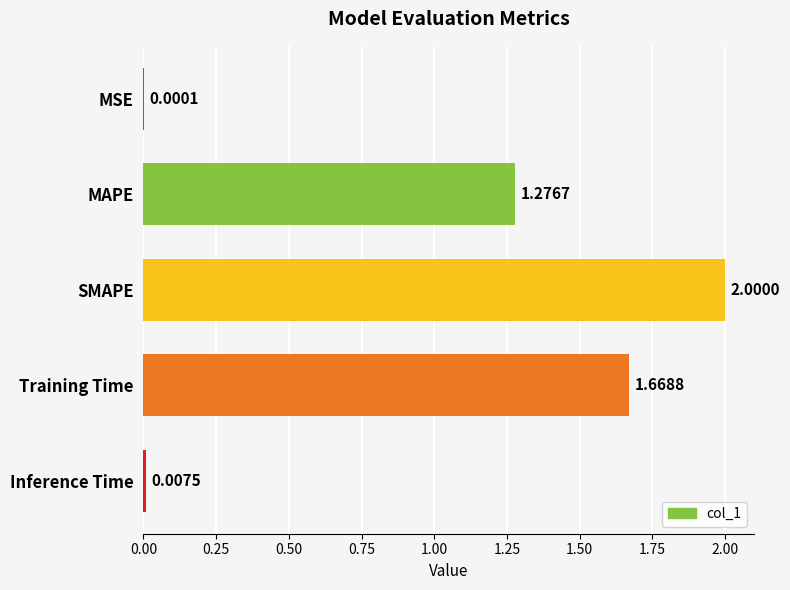

What is the change in value from MAPE to SMAPE?

+0.7